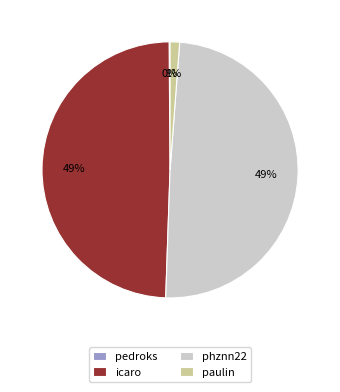

The paulin slice represents 9% of the pie. True or false?

False